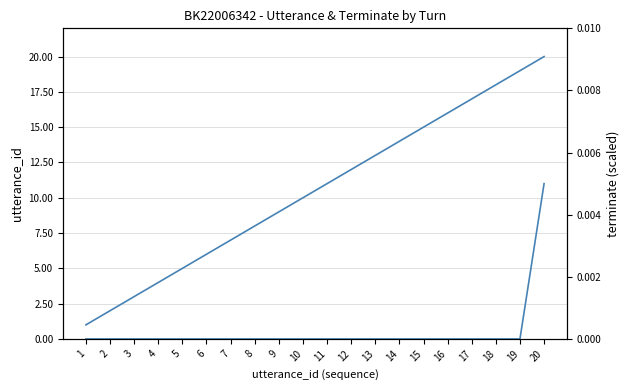

Which label corresponds to the largest value in the chart?

20